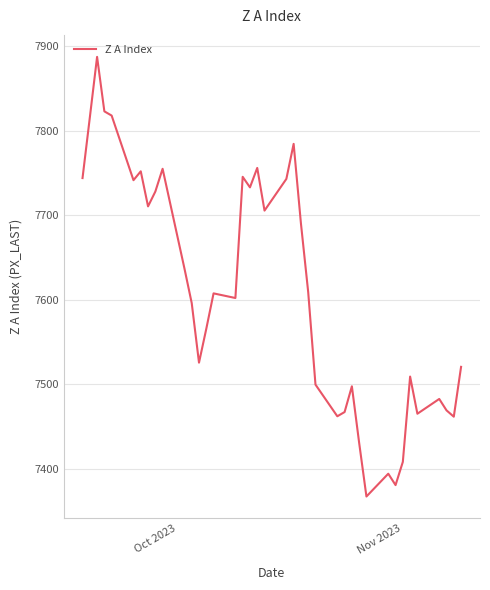

What is the minimum value shown in the chart?

7367.0